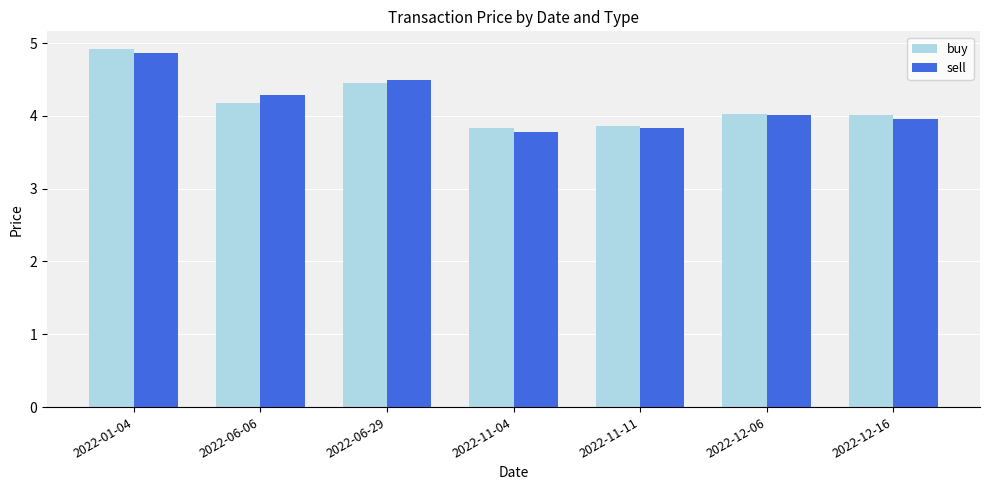

Does the chart contain any negative values?

No